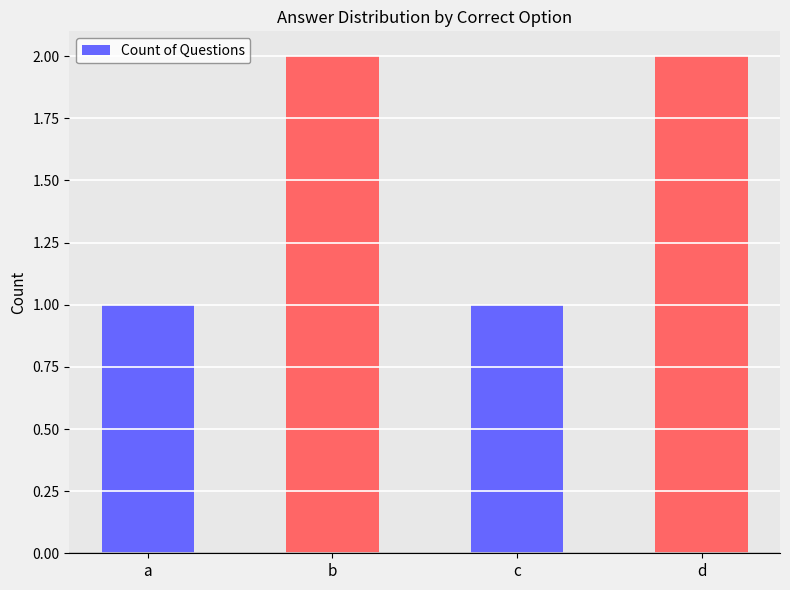

The chart shows a value of 2 at d. True or false?

True